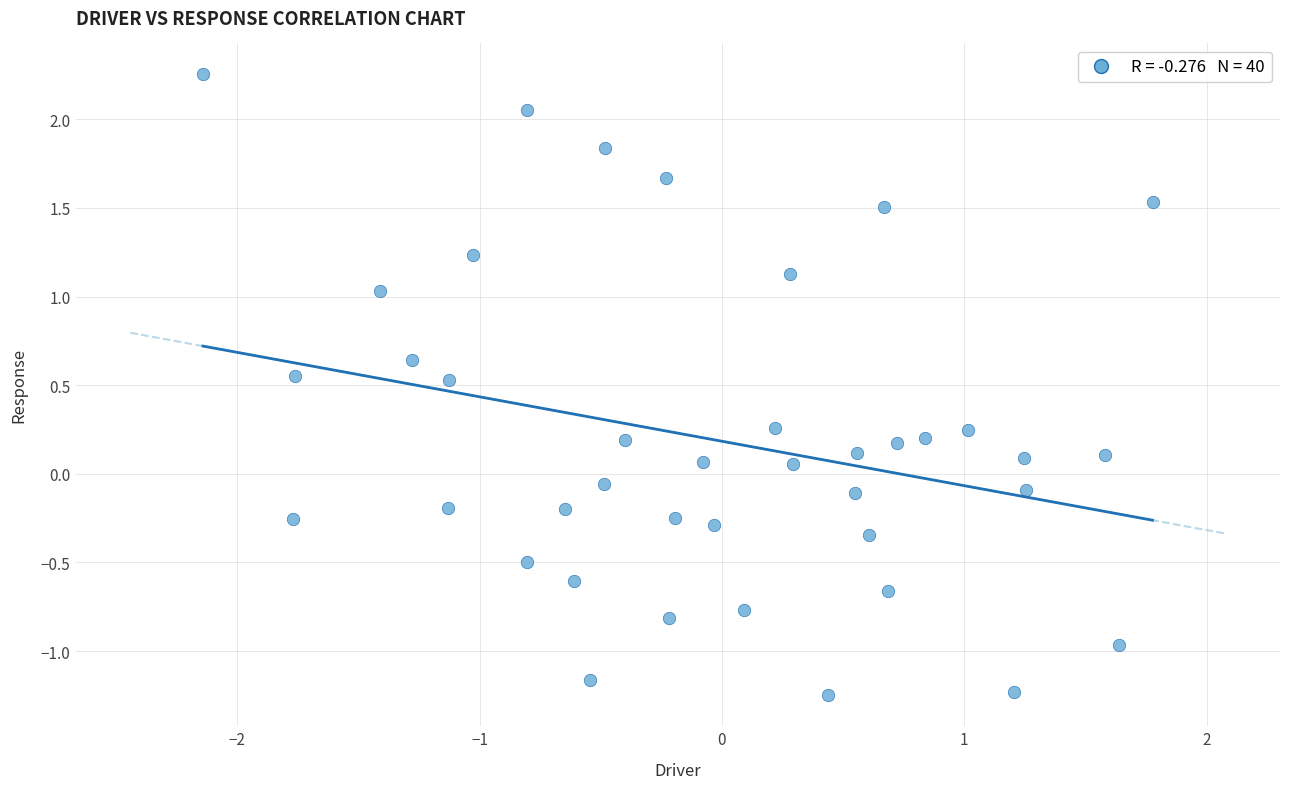

What is the range of X values (max minus min)?

3.9